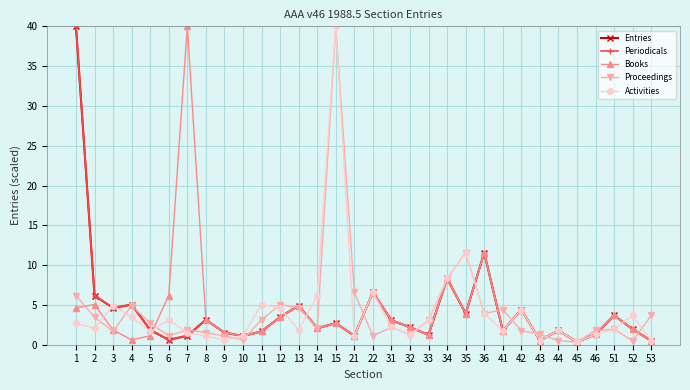

Is it true that Books equals 0.8 at 52?

False